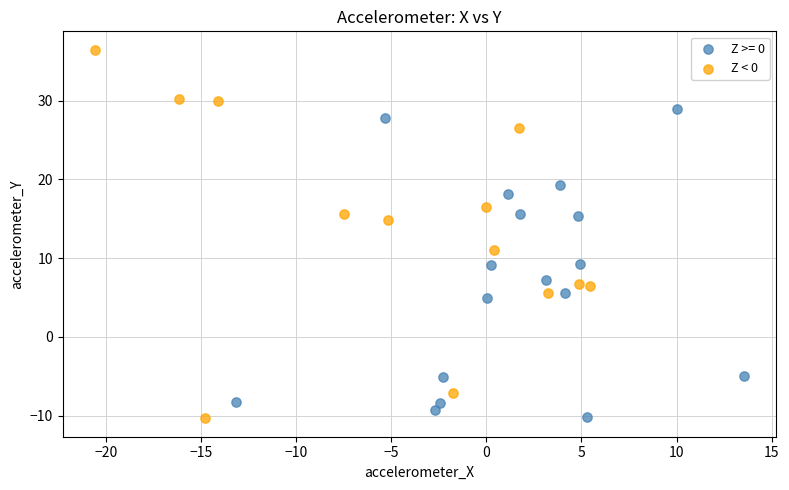

Which series contains the highest Y value?

Z < 0